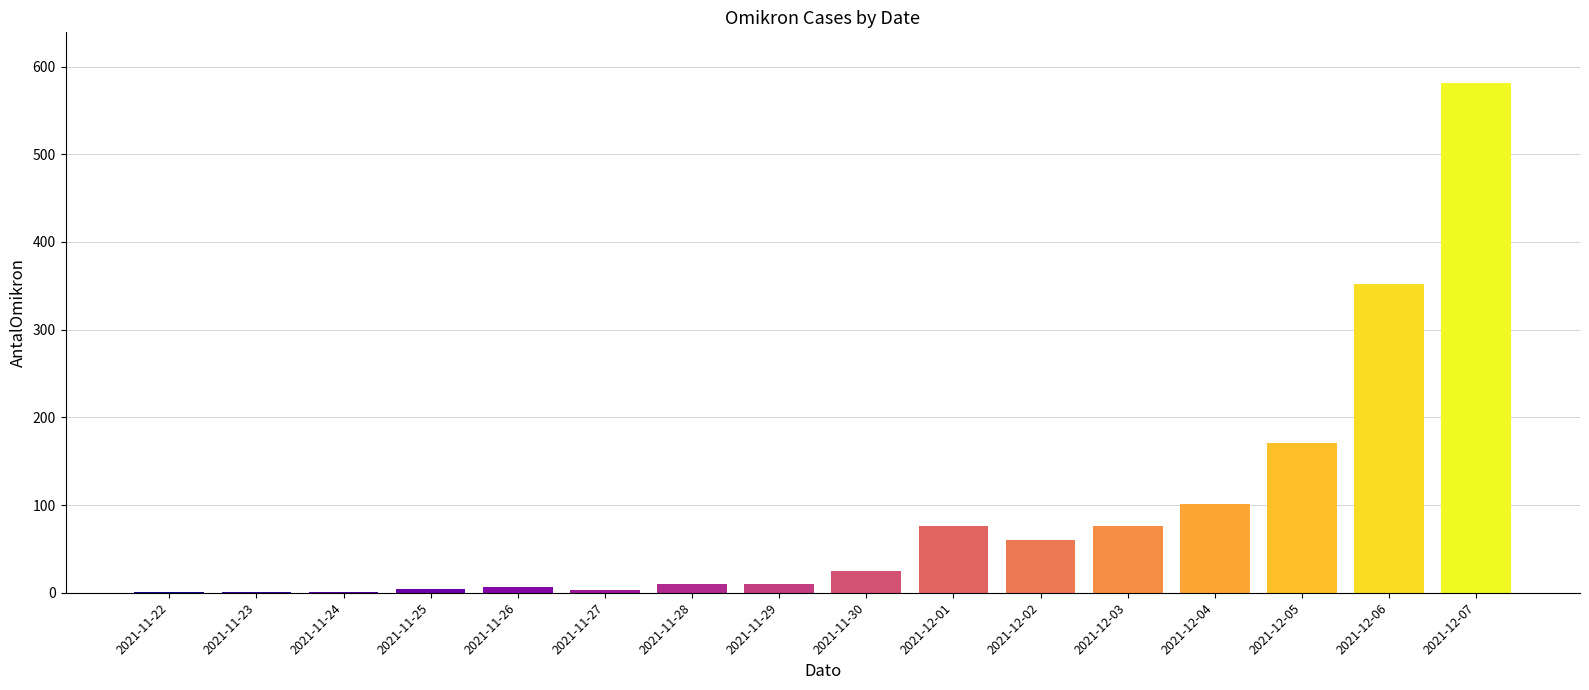

What is the greatest value displayed?

581